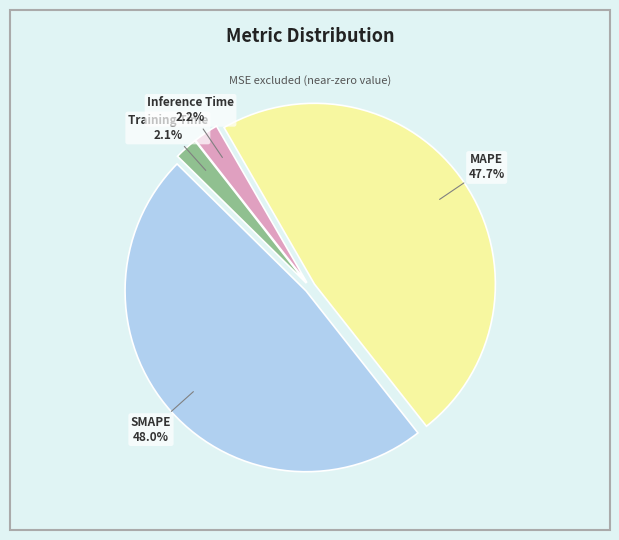

Do Training Time and Inference Time together represent more than half of the pie?

No